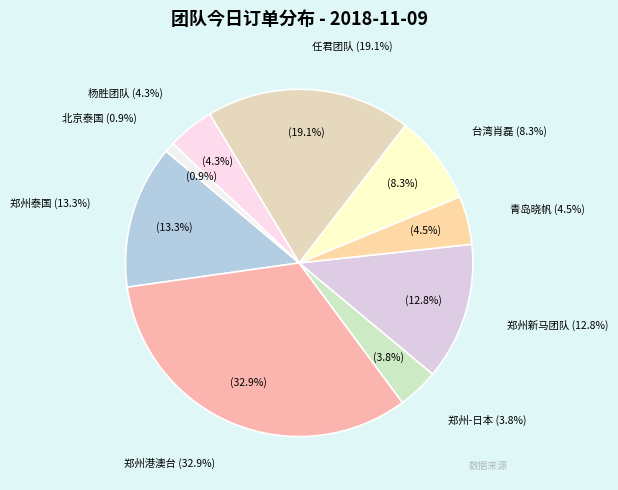

What percentage is the 郑州新马团队 slice, to the nearest percent?

13%